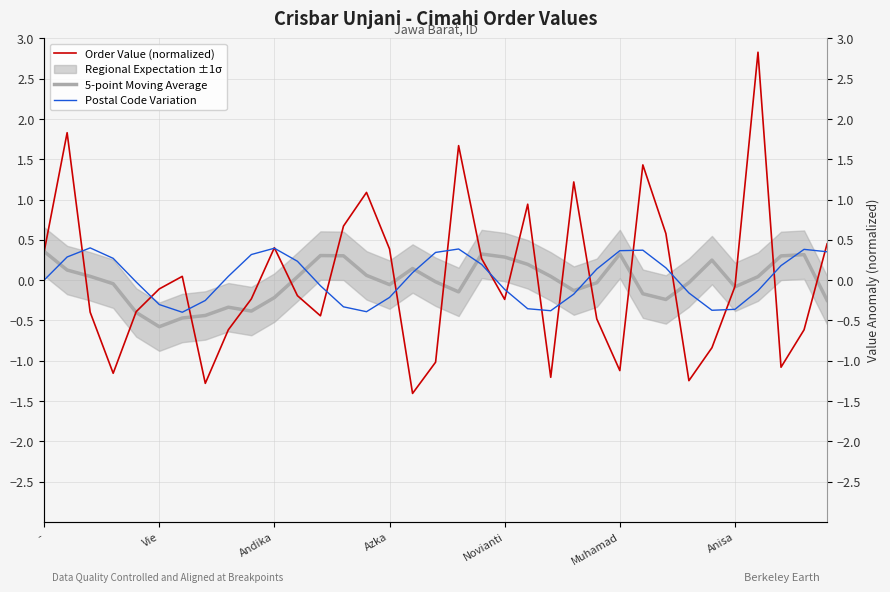

Reading right to left, transcribe all the data shown in this chart.

Order Value (normalized): 0.5	-0.6	-1.1	2.8	-0.1	-0.8	-1.2	0.6	1.4	-1.1	-0.5	1.2	-1.2	0.9	-0.2	0.3	1.7	-1.0	-1.4	0.4	1.1	0.7	-0.4	-0.2	0.4	-0.2	-0.6	-1.3	0.0	-0.1	-0.4	-1.2	-0.4	1.8	0.3
5-point Moving Average: -0.2	0.3	0.3	0.0	-0.1	0.2	-0.0	-0.2	-0.2	0.3	-0.0	-0.1	0.0	0.2	0.3	0.3	-0.1	-0.0	0.1	-0.1	0.1	0.3	0.3	0.0	-0.2	-0.4	-0.3	-0.4	-0.5	-0.6	-0.4	-0.0	0.0	0.1	0.4
Postal Code Variation: 0.4	0.4	0.2	-0.1	-0.4	-0.4	-0.2	0.2	0.4	0.4	0.1	-0.2	-0.4	-0.4	-0.1	0.2	0.4	0.3	0.1	-0.2	-0.4	-0.3	-0.1	0.2	0.4	0.3	0.0	-0.3	-0.4	-0.3	-0.0	0.3	0.4	0.3	0.0